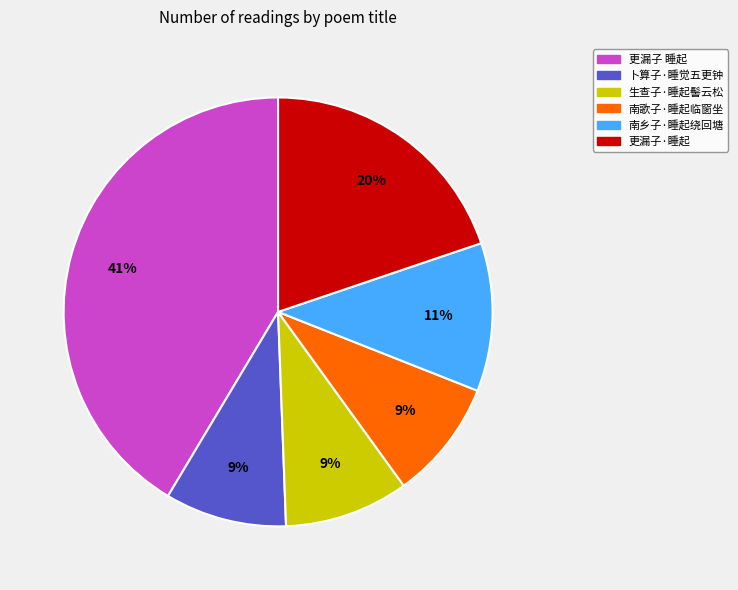

Which slice is the largest?

更漏子 睡起